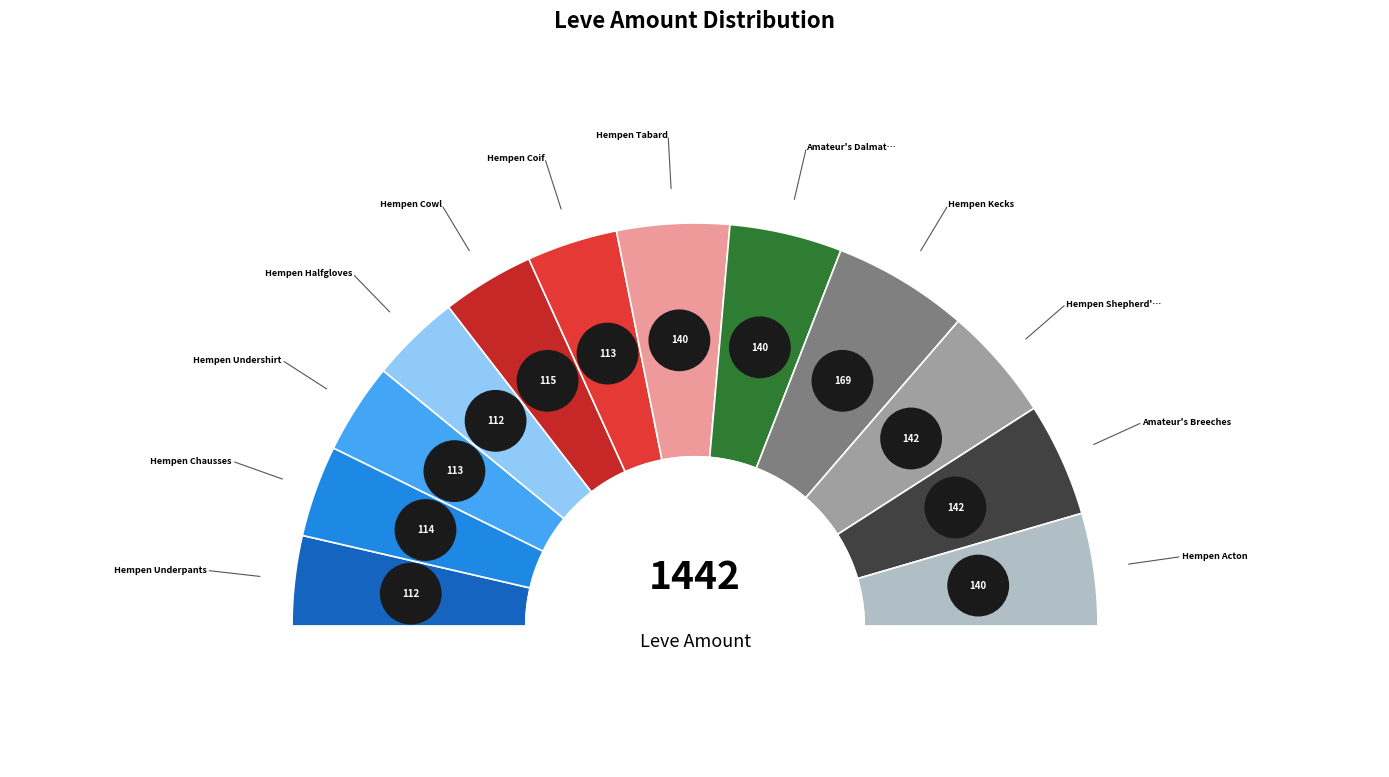

How many slices are in this pie chart?

12